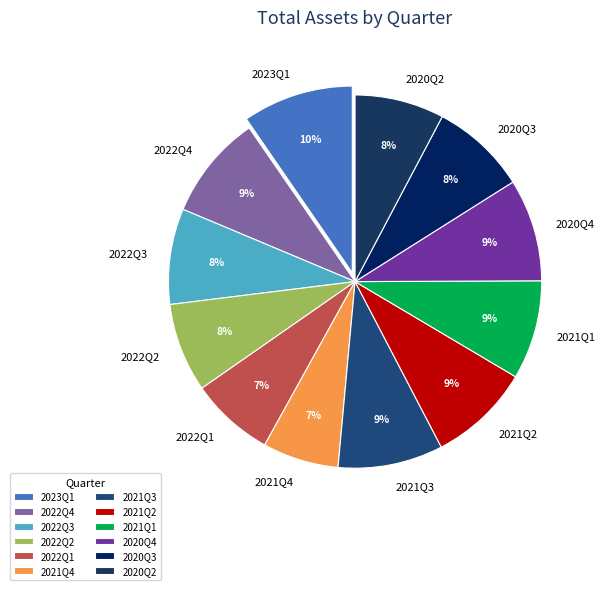

True or false: 2020Q3 accounts for 8% of the total.

True